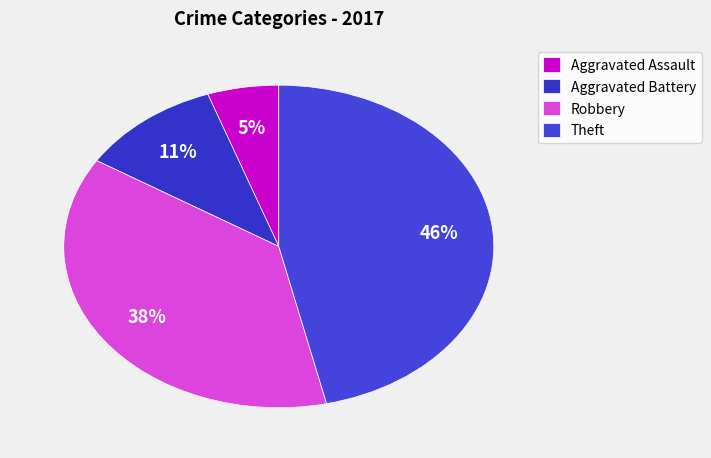

Which category has the smallest portion of the pie?

Aggravated Assault